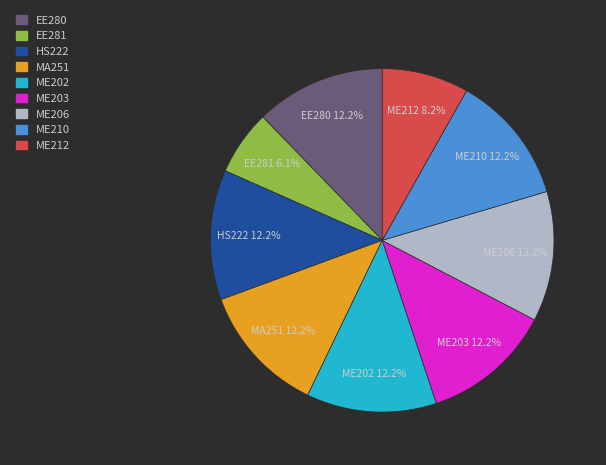

What is the total percentage of MA251 and EE281?

18.4%